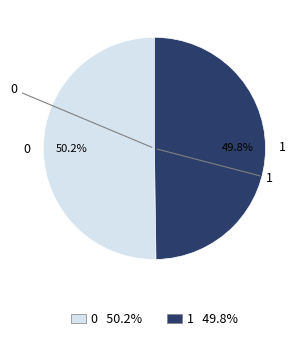

How many slices are in this pie chart?

2